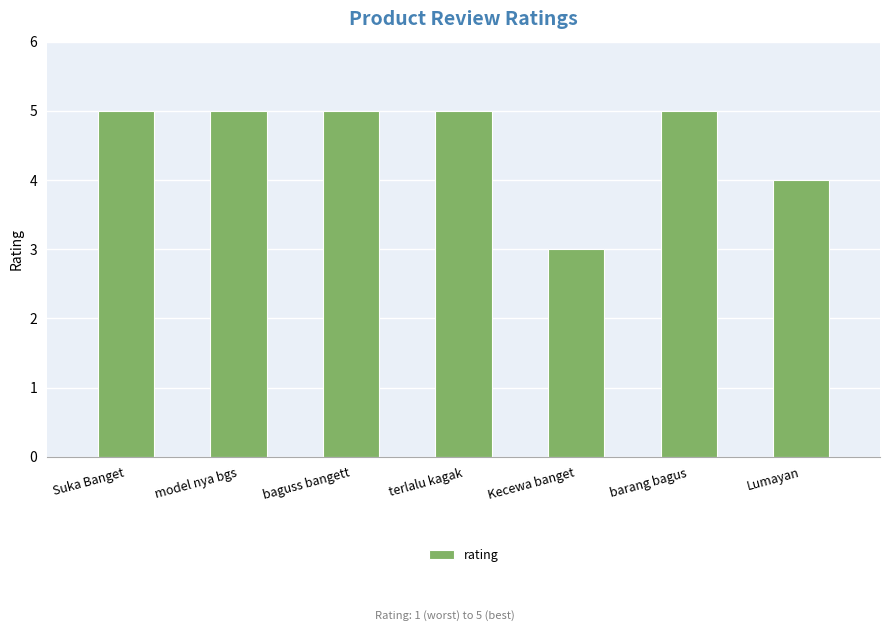

What is the difference between the second highest and second lowest values?

1